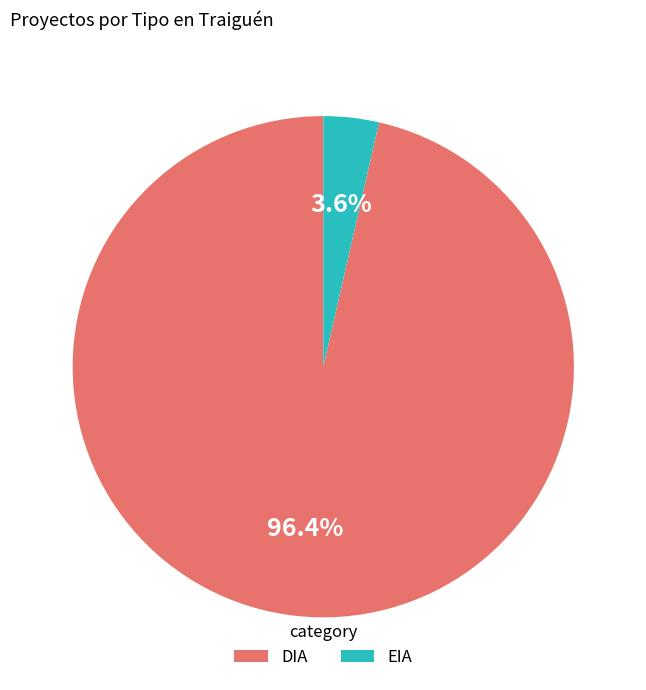

What percentage is the DIA slice, to the nearest percent?

96%